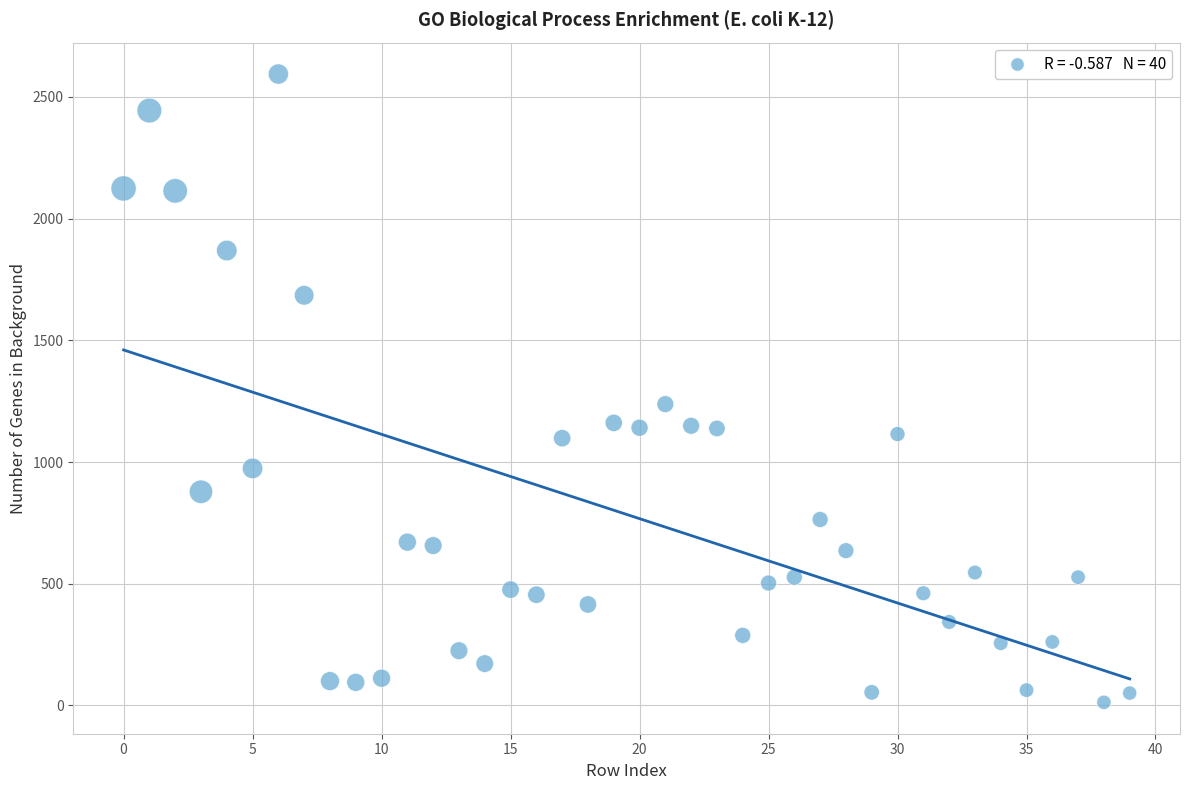

What Y value in the scatter plot is closest to 1303?

1238